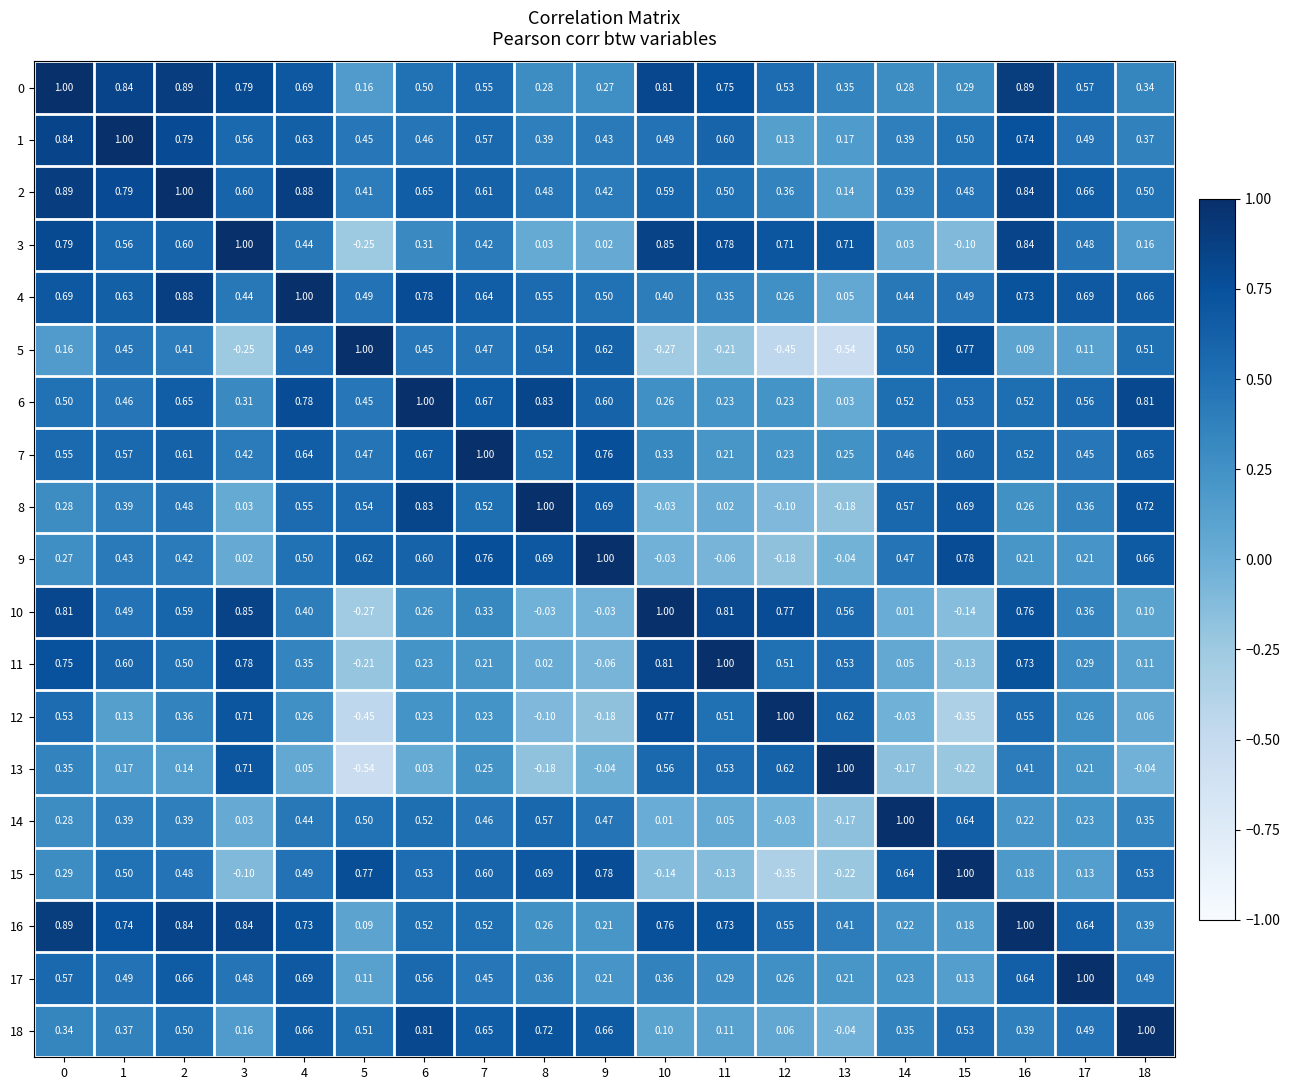

Is the value of 4 at 13 greater than the value of 18 at 7?

No